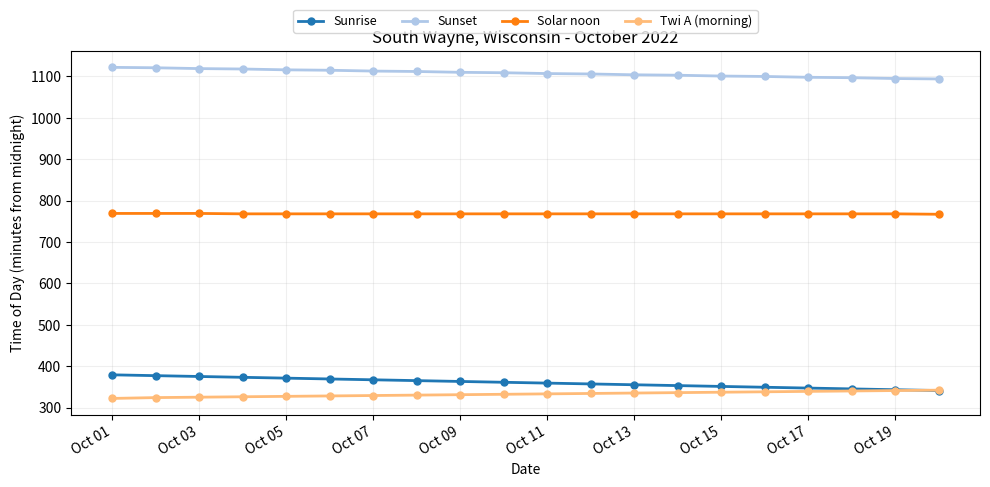

What is the sum of all Twi A (morning) values?

6649